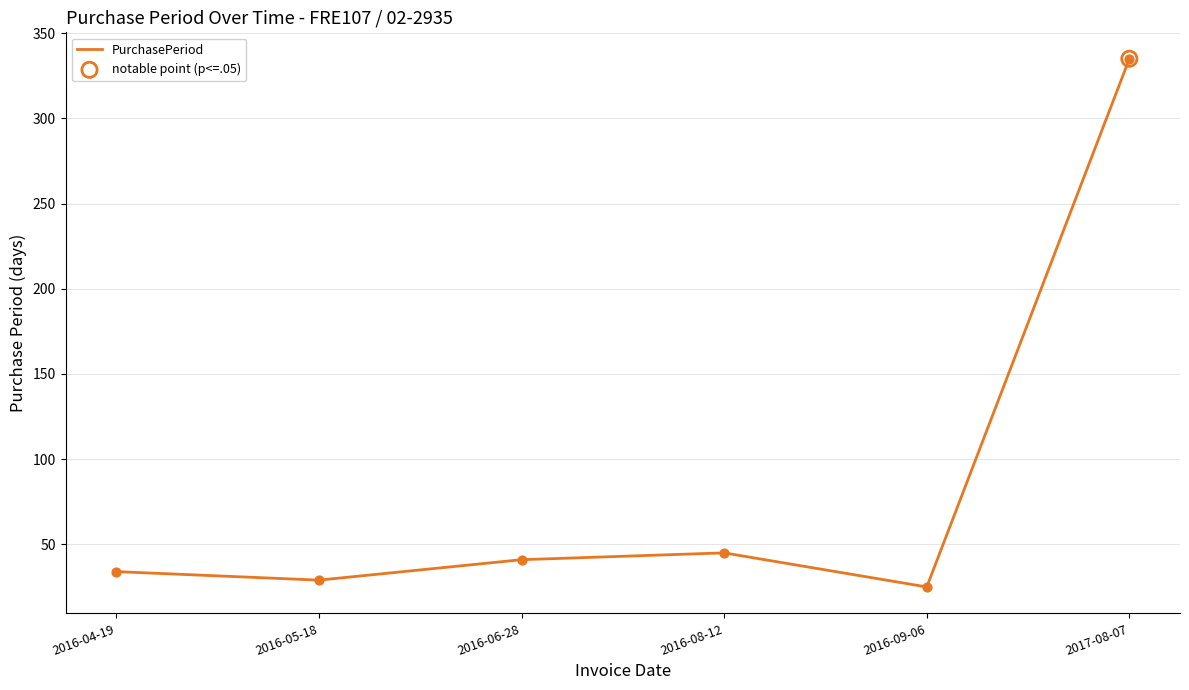

Which has a higher value, 2016-04-19 or 2017-08-07?

2017-08-07